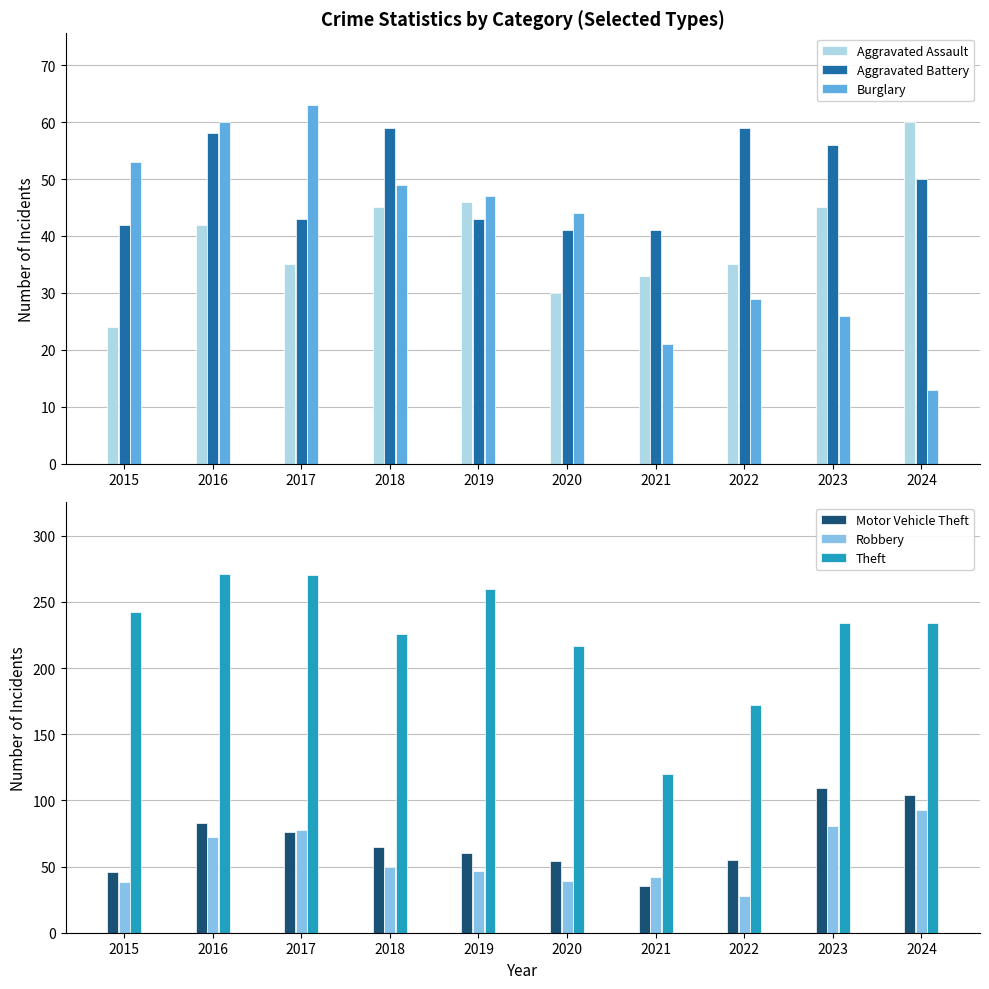

What are all the series names shown in the legend?

Aggravated Assault, Aggravated Battery, Burglary, Motor Vehicle Theft, Robbery, Theft